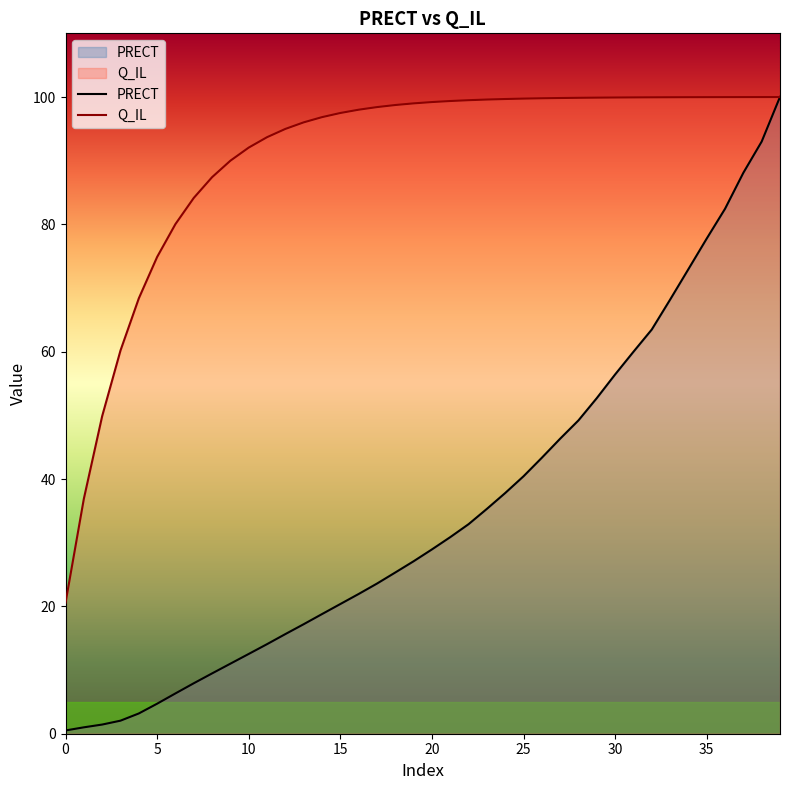

Where does the PRECT series first go above 28?

20